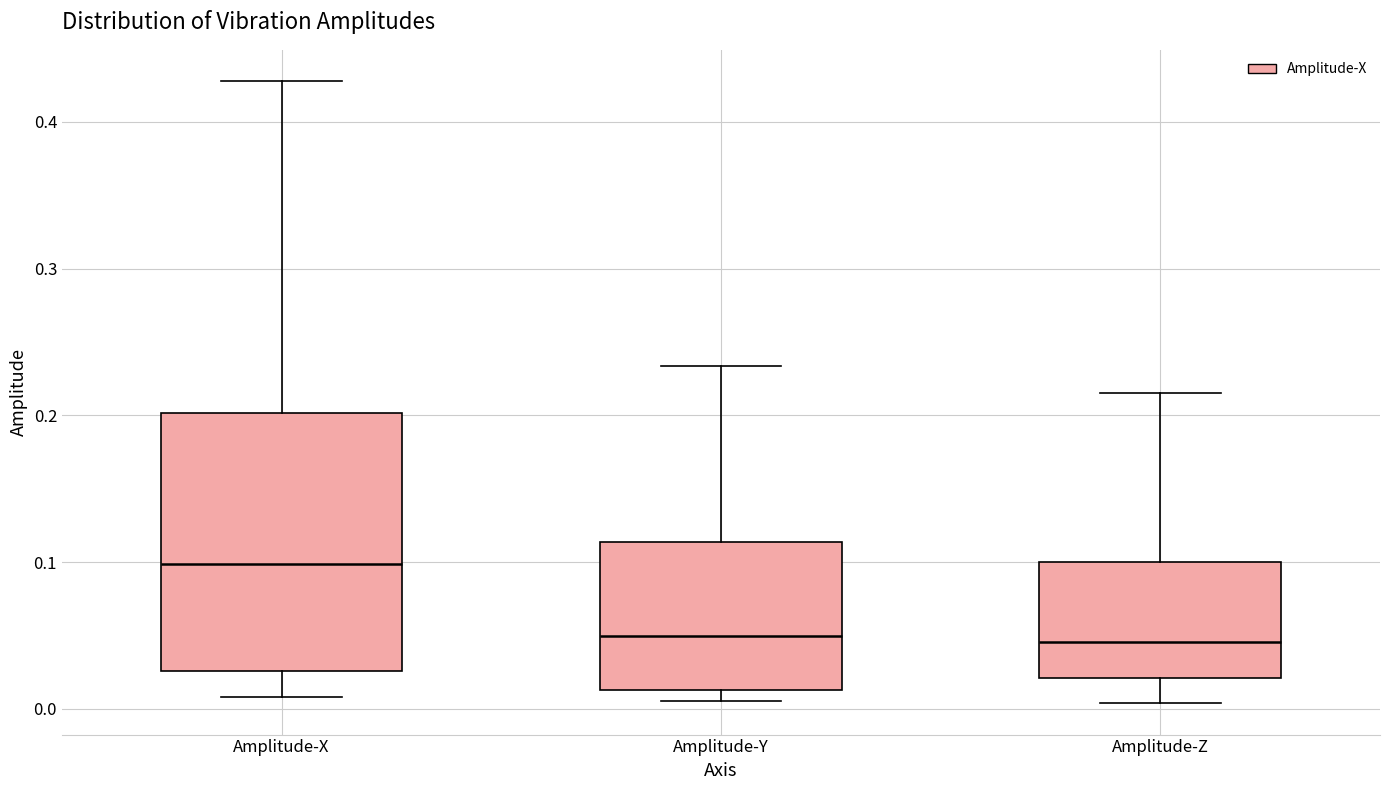

Reading left to right, read every box against the y-axis: the position of its median line, the range the box covers, and the ends of its whiskers. The values are not printed on the chart, so give them approximately, as read against the axis.

Amplitude-X: median 0.10, box 0.03 to 0.20, whiskers 0.01 to 0.43
Amplitude-Y: median 0.05, box 0.01 to 0.11, whiskers 0.01 (just below the box's lower edge) to 0.23
Amplitude-Z: median 0.05, box 0.02 to 0.10, whiskers 0.00 to 0.22